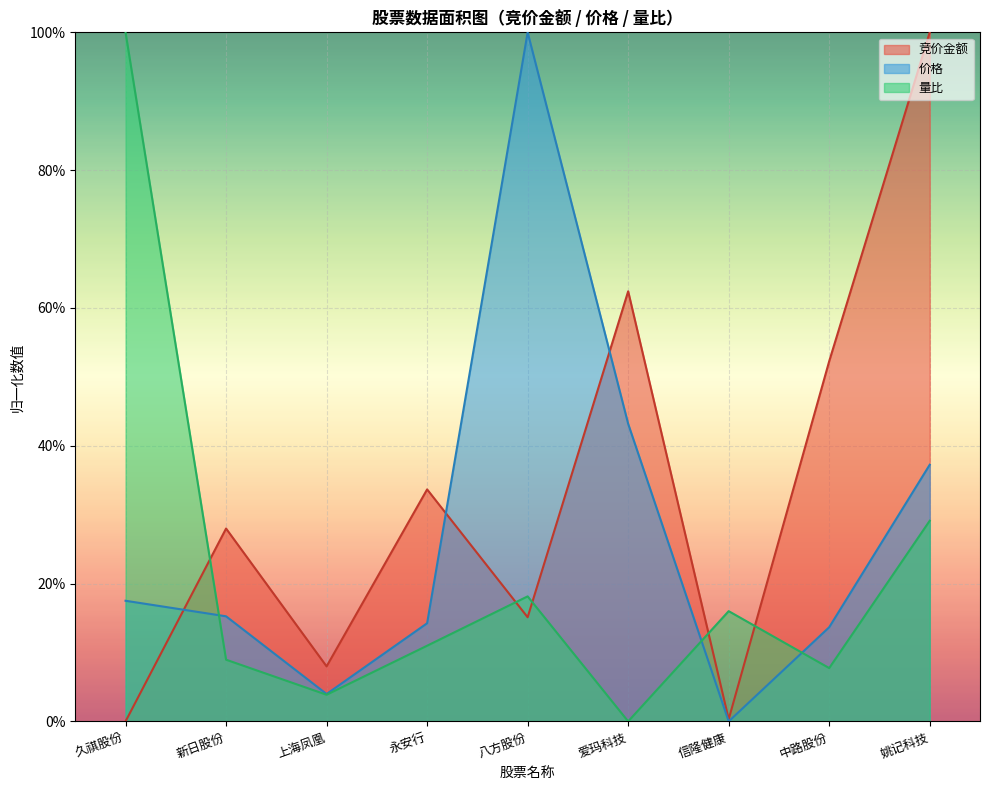

What are all the series names shown in the legend?

竞价金额, 价格, 量比